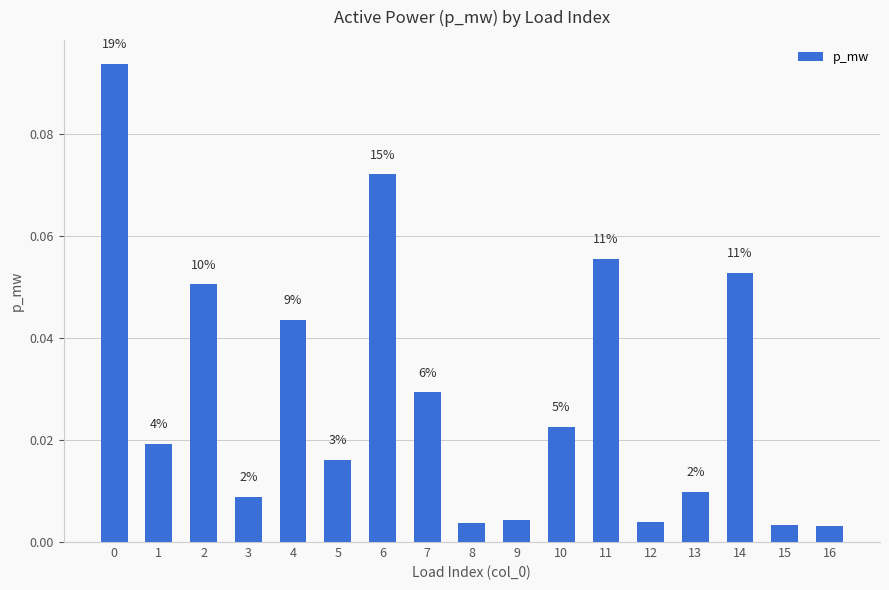

The value at 6 is 0.0. True or false?

False